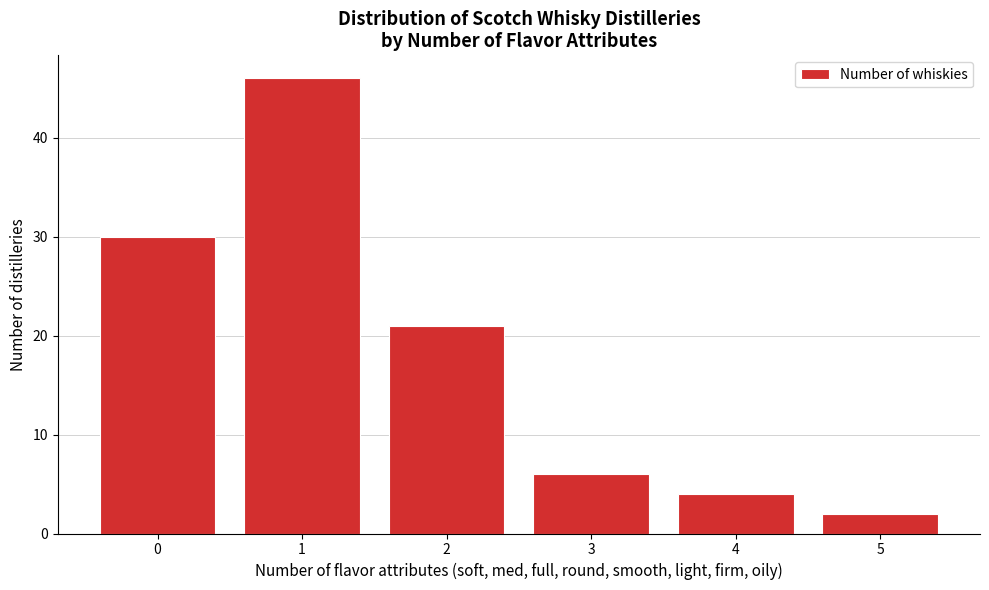

Reading left to right, list all the values displayed in this chart.

30	46	21	6	4	2